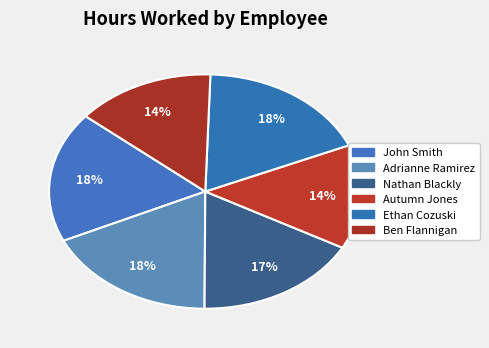

What percentage is NOT represented by John Smith?

82.0%